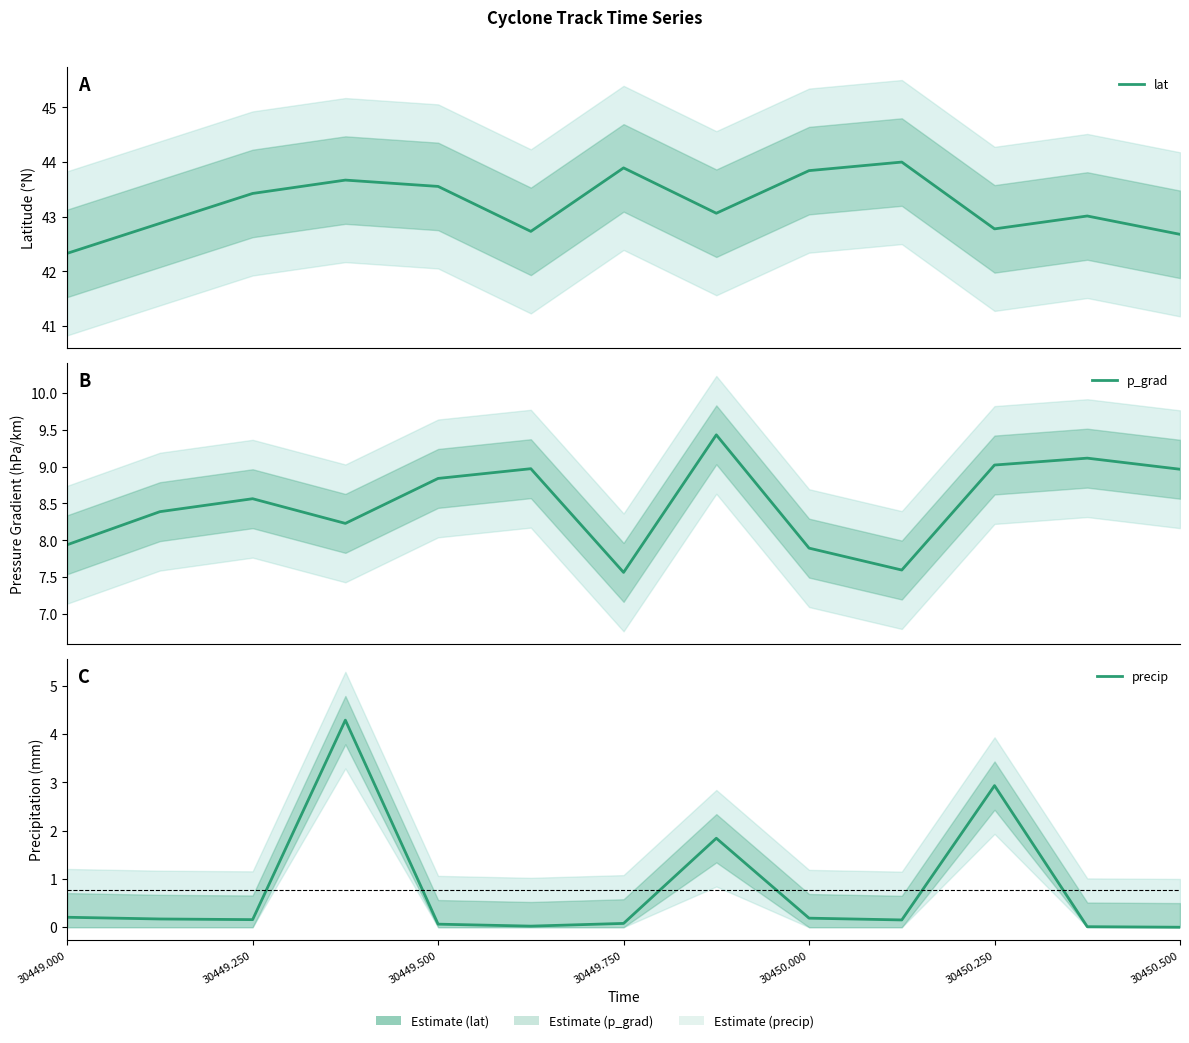

True or false: lat and p_grad intersect in this chart.

False